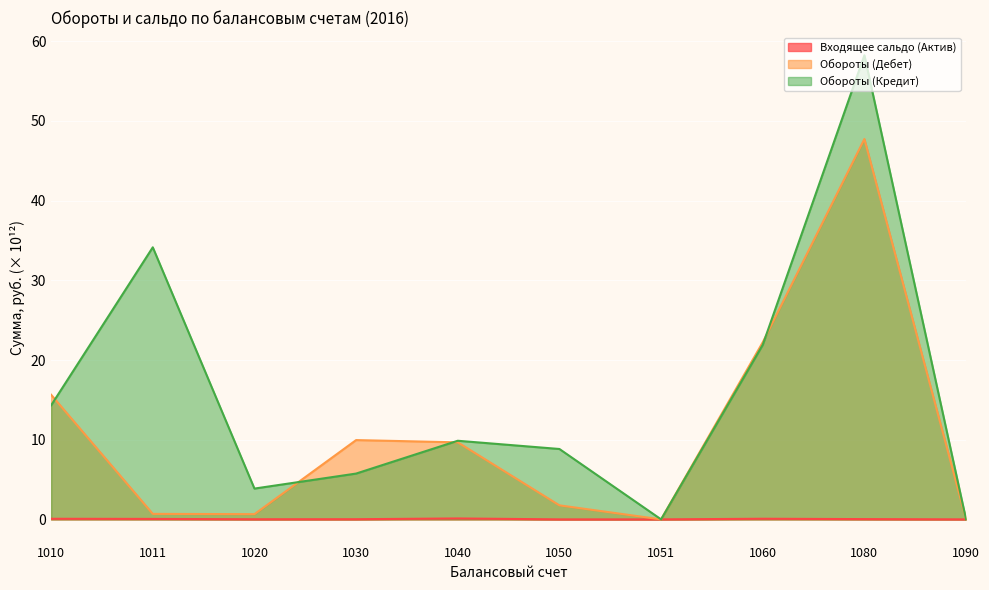

How many distinct data groups are displayed?

3